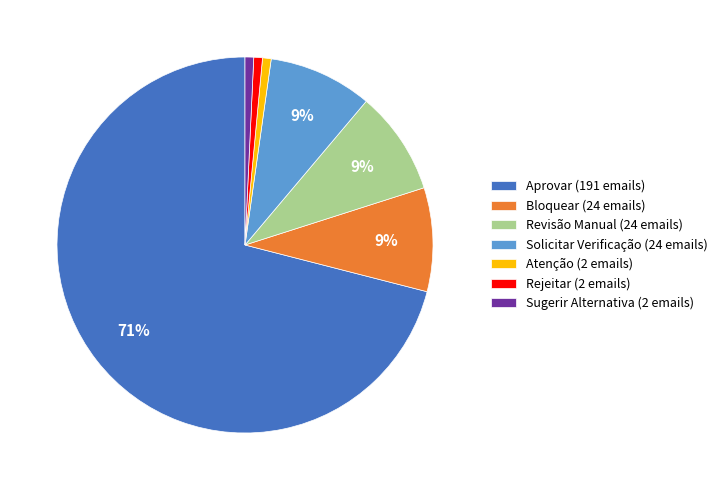

Between Aprovar (191 emails) and Bloquear (24 emails), which is larger?

Aprovar (191 emails)